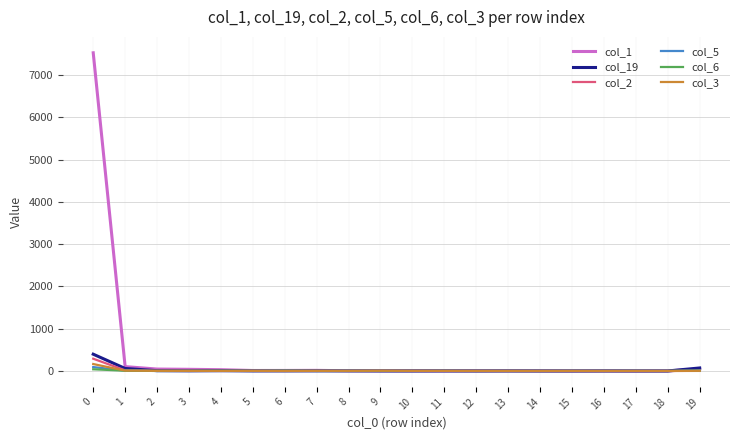

Which series has the widest spread of values?

col_1